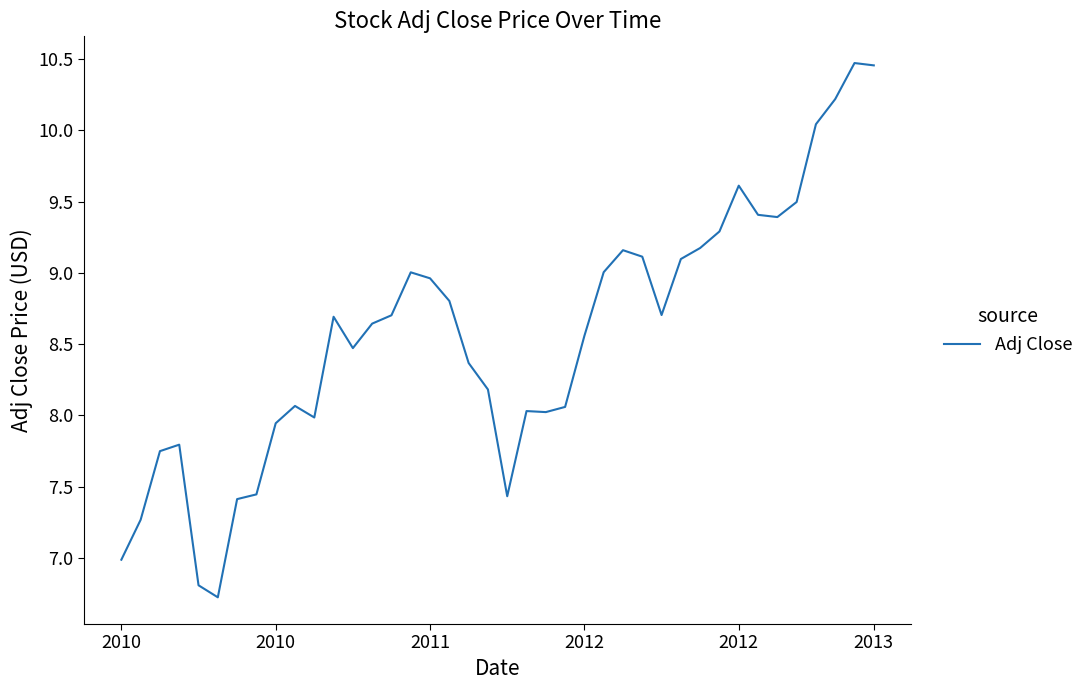

What is the smallest value displayed?

6.7